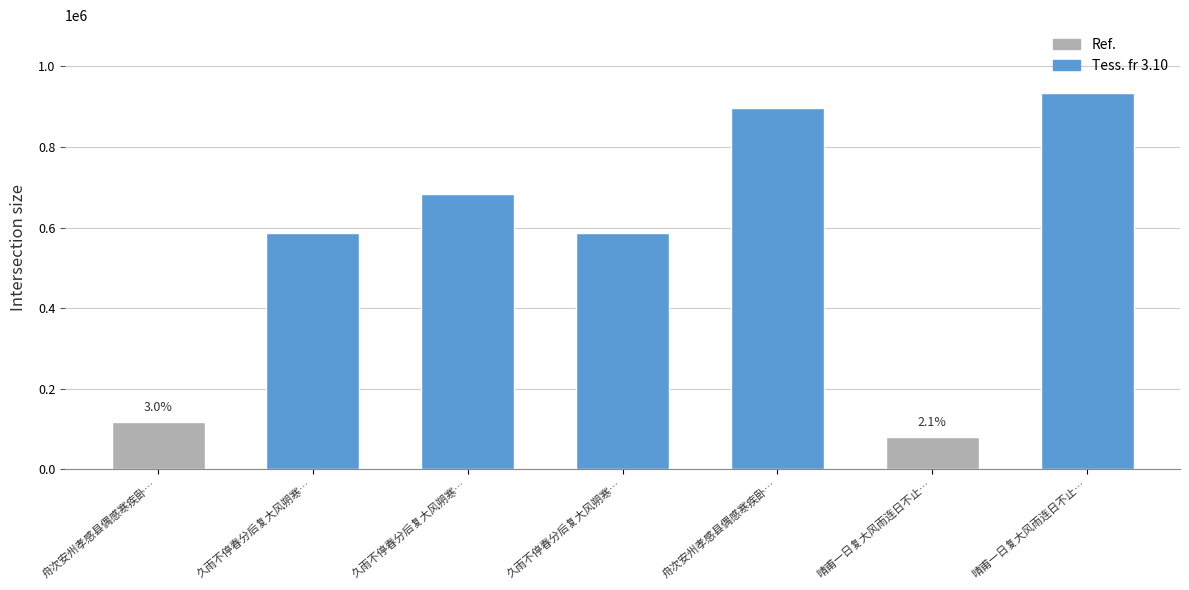

How many bars are there in total?

7